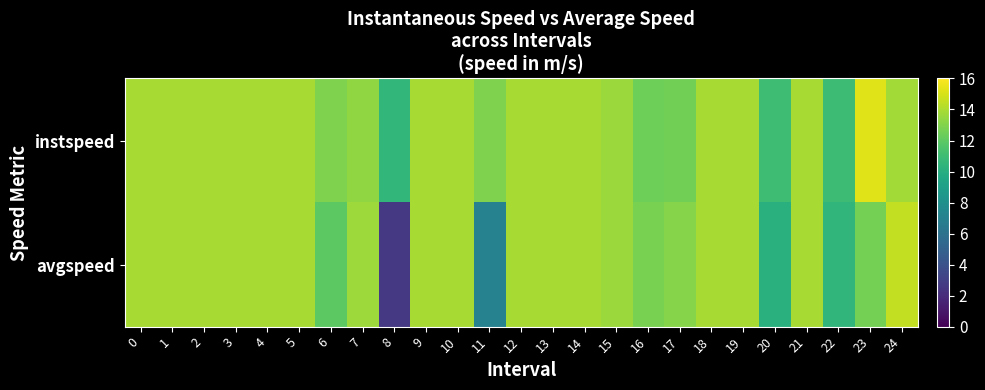

Reading right to left, what are all the values shown in this chart?

instspeed: 24=13.8	23=15.2	22=11.0	21=13.9	20=11.1	19=13.9	18=13.9	17=12.6	16=12.5	15=13.6	14=13.9	13=13.9	12=13.9	11=12.9	10=13.9	9=13.9	8=10.6	7=13.3	6=12.9	5=13.9	4=13.9	3=13.9	2=13.9	1=13.9	0=13.9
avgspeed: 24=14.5	23=12.6	22=10.6	21=13.9	20=10.2	19=13.9	18=13.9	17=13.1	16=12.8	15=13.6	14=13.9	13=13.9	12=13.9	11=7.1	10=13.9	9=13.9	8=2.6	7=13.7	6=12.0	5=13.9	4=13.9	3=13.9	2=13.9	1=13.9	0=13.9